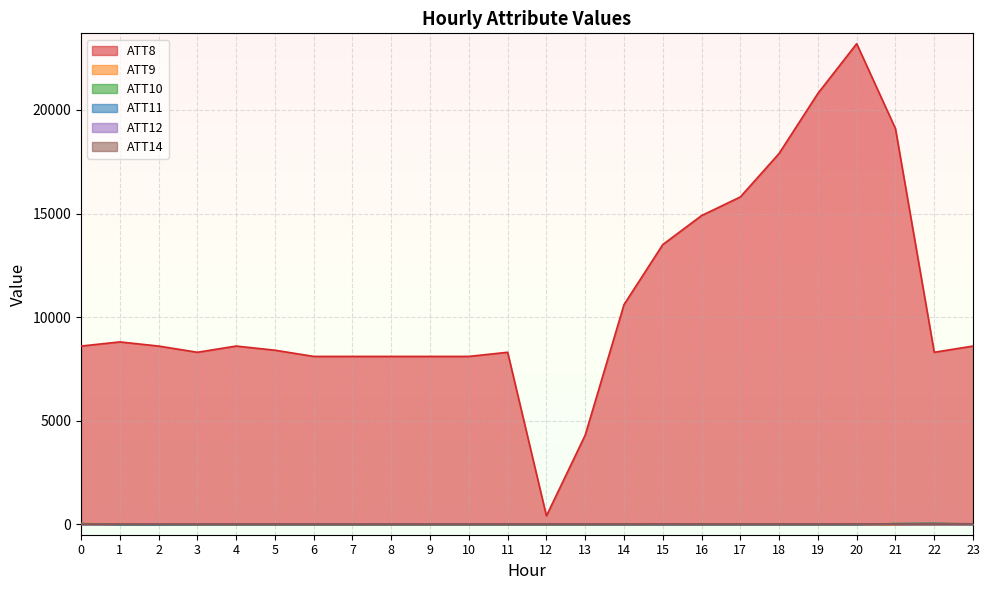

How many categories are shown in the chart?

24